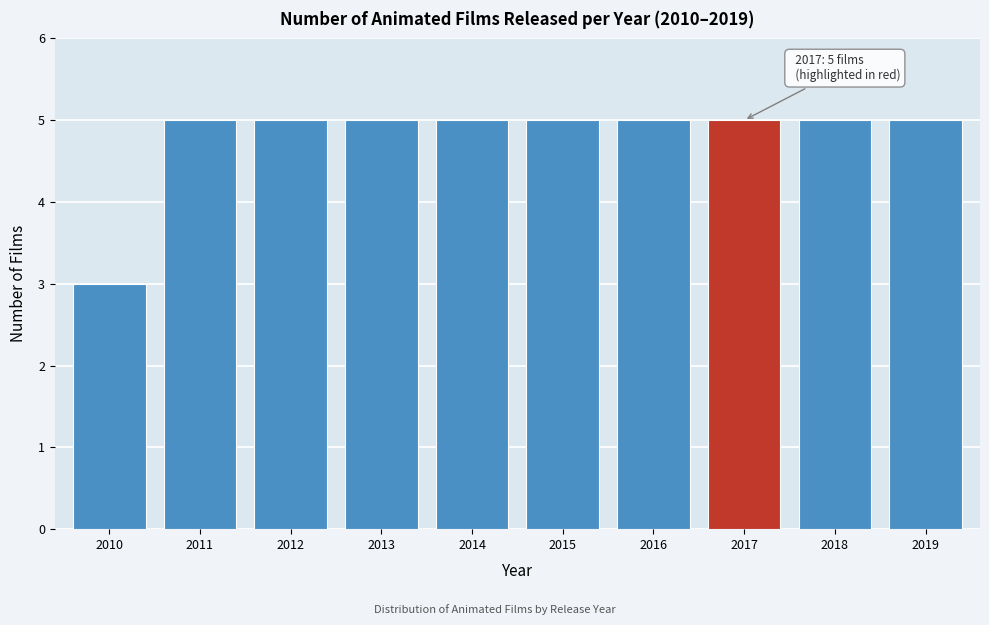

Reading right to left, transcribe all the data shown in this chart.

5	5	5	5	5	5	5	5	5	3